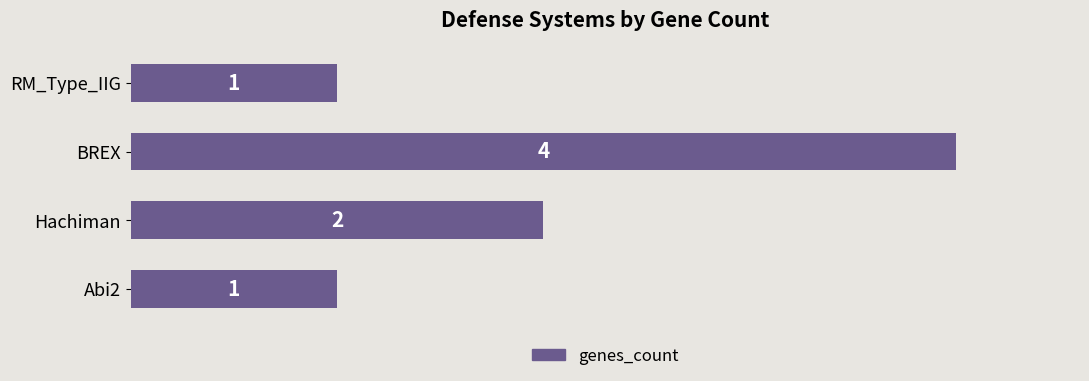

What is the change in value from BREX to RM_Type_IIG?

-3